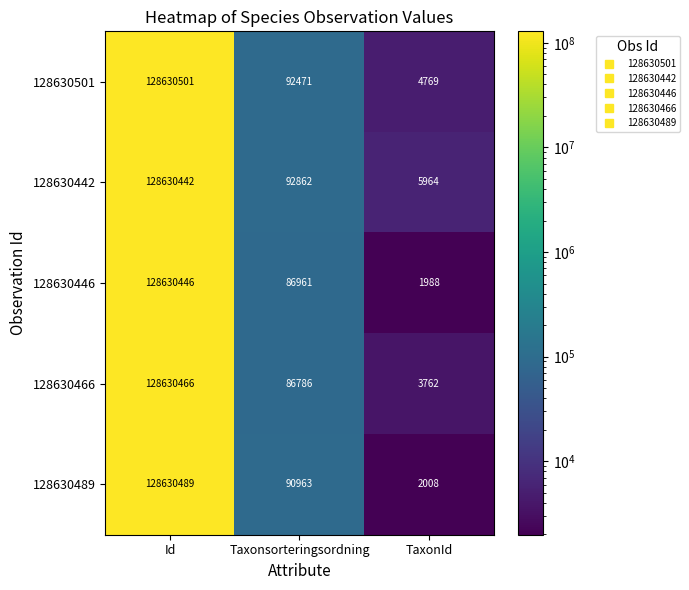

What is the approximate value of 128630501 at Id, to the nearest 50?

128630500